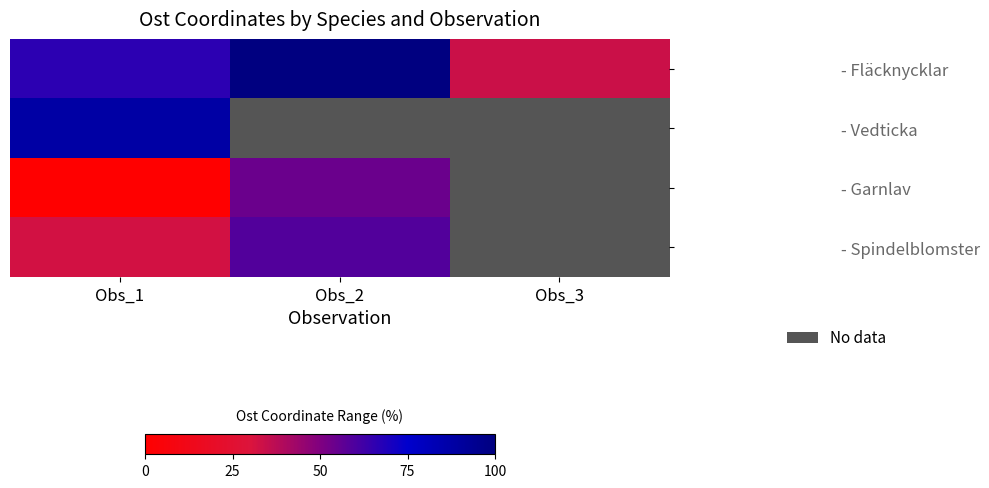

Is the value of - Spindelblomster at Obs_2 greater than the value of - Garnlav at Obs_2?

Yes